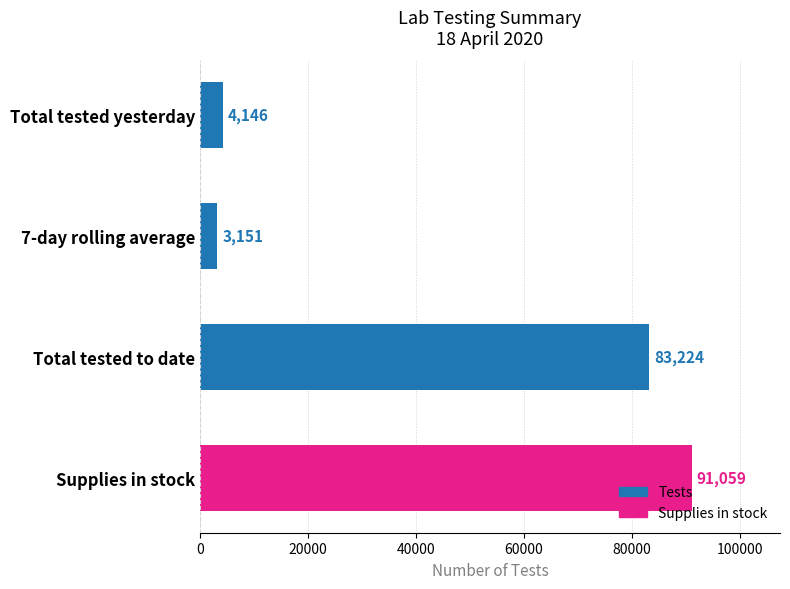

True or false: the data shows 91059 at Supplies in stock.

True